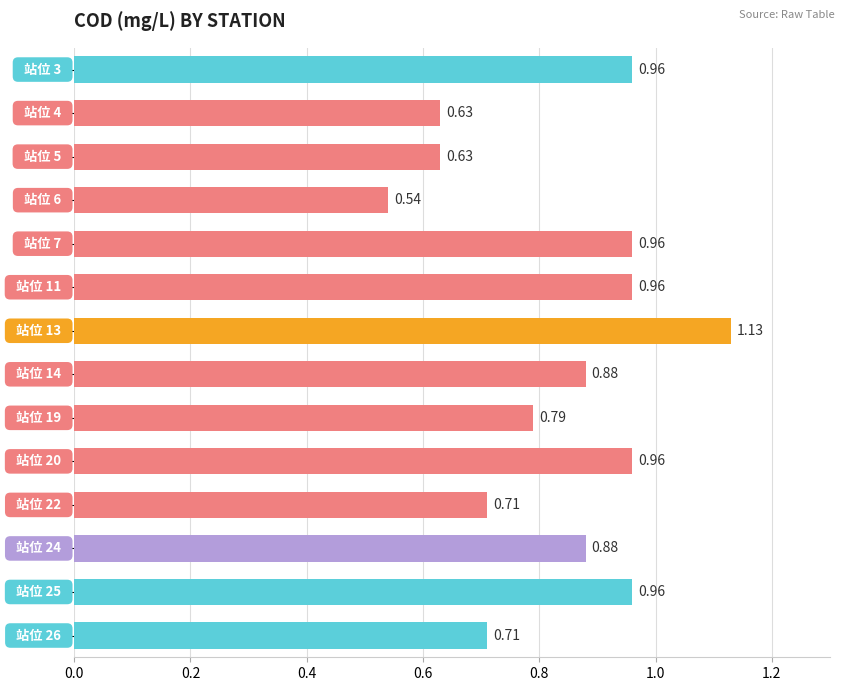

What is the sum of all values?

11.7